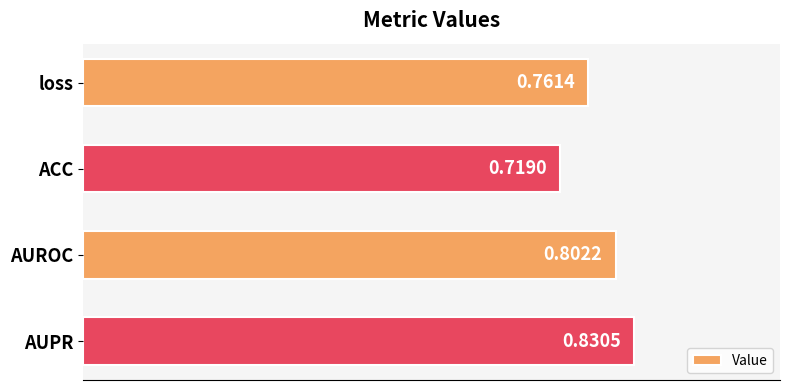

Rank the categories by value from highest to lowest.

AUPR, AUROC, loss, ACC